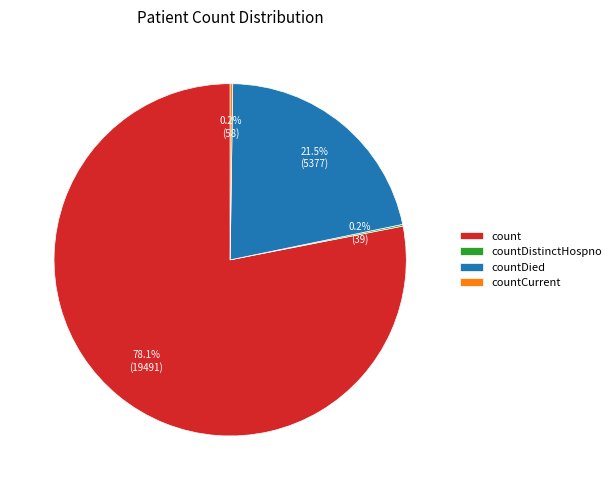

How much of the chart is everything except countDied?

78.5%